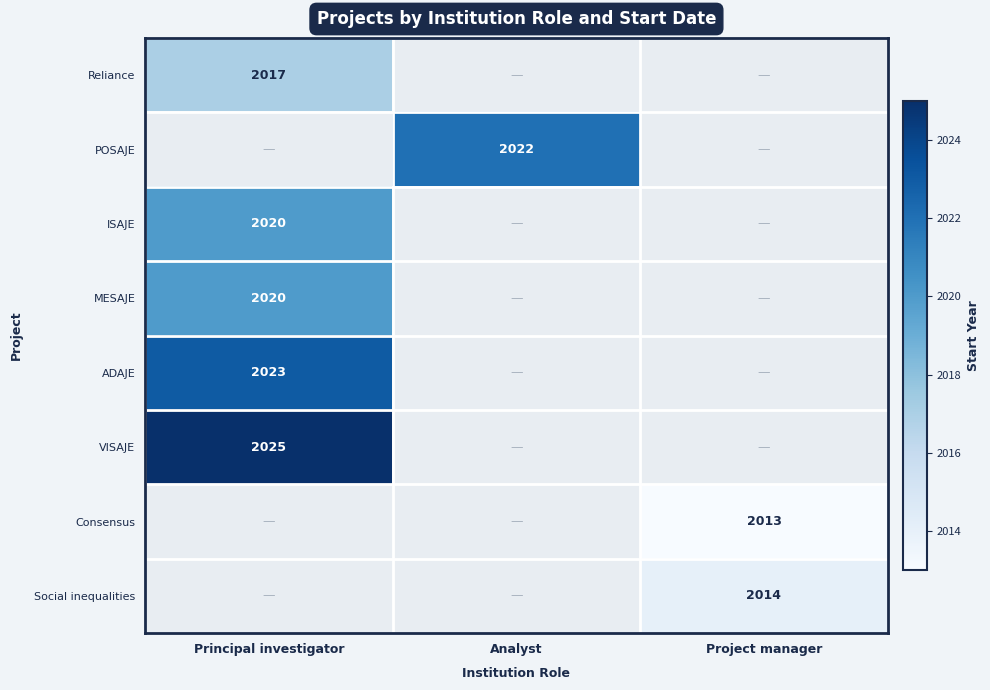

Which label corresponds to the largest value in the chart?

Principal investigator